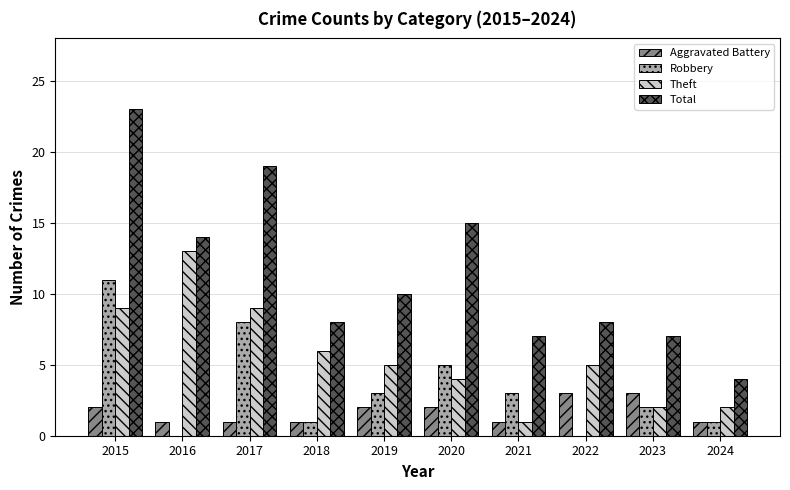

What is the average value of the Aggravated Battery series?

2